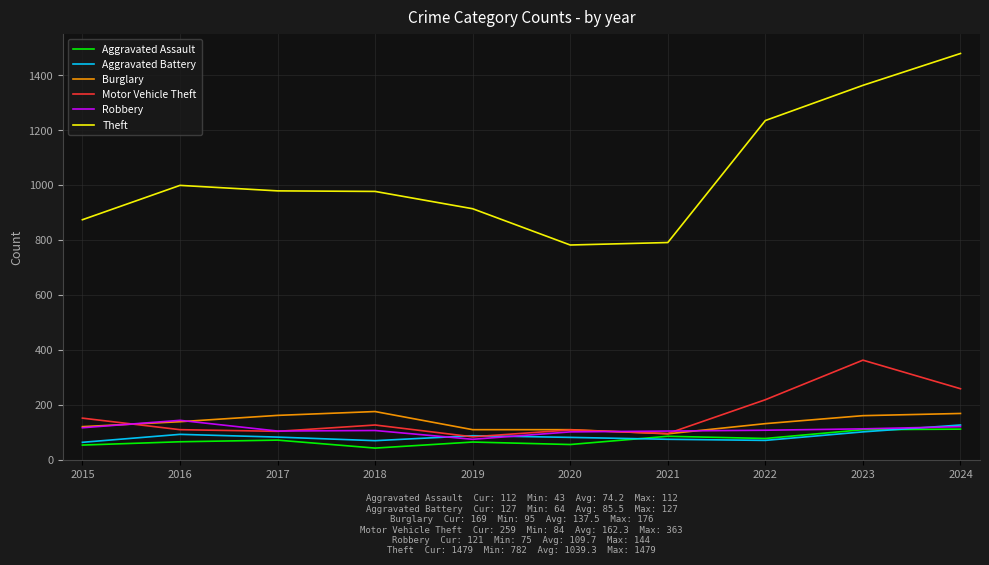

Does the chart have visible grid lines?

Yes